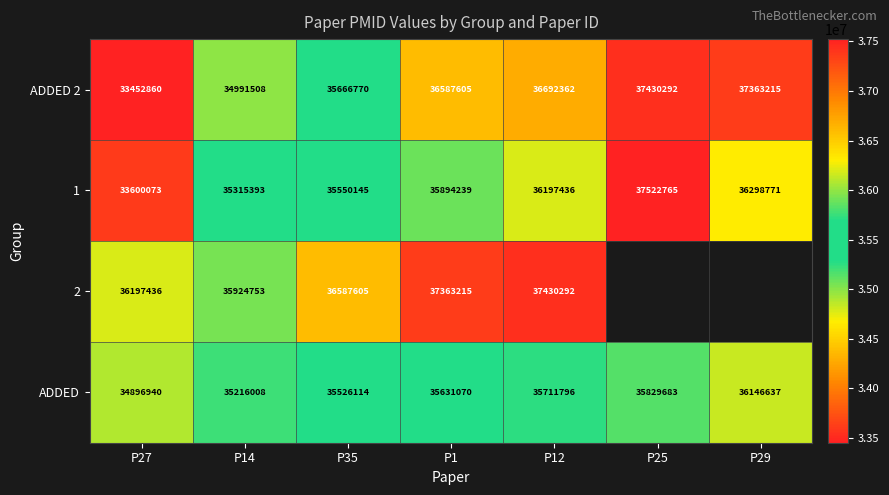

Rank the series at P35 from highest to lowest value.

2, ADDED 2, 1, ADDED